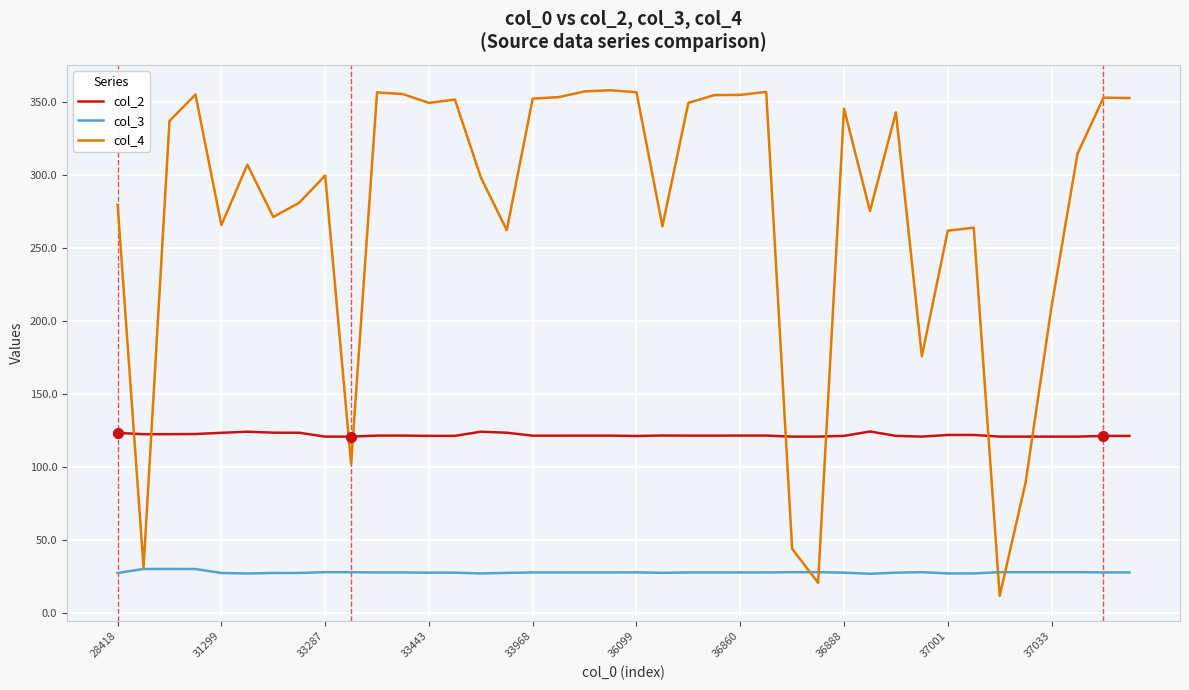

Which series has the largest total across all categories?

col_4